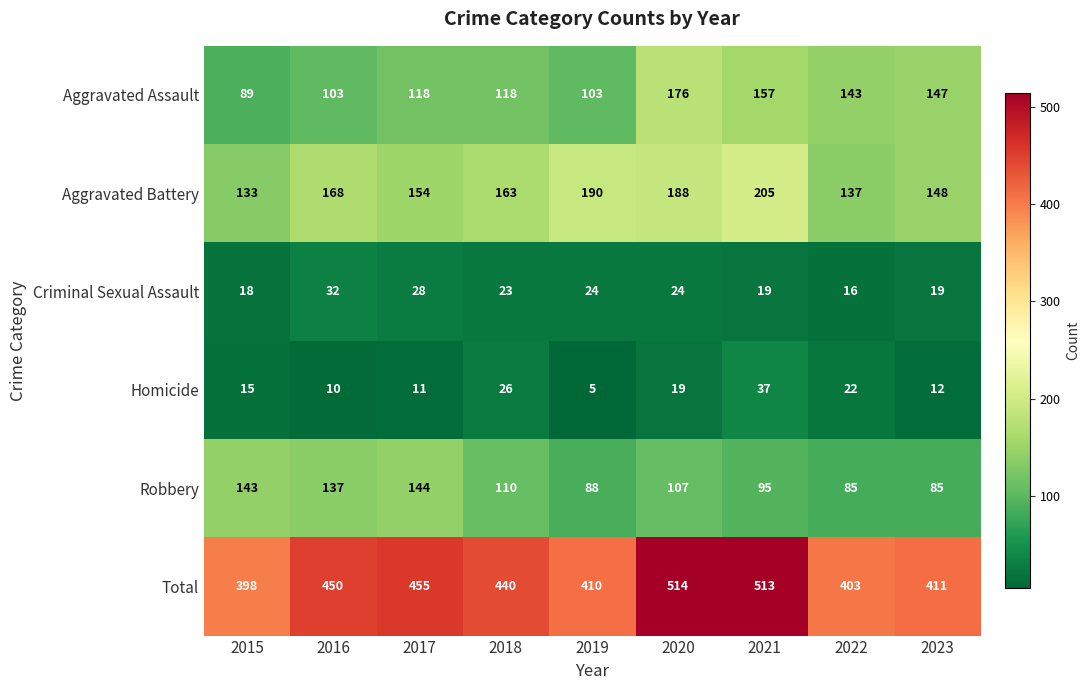

Where is Robbery nearest to the value 114?

2018